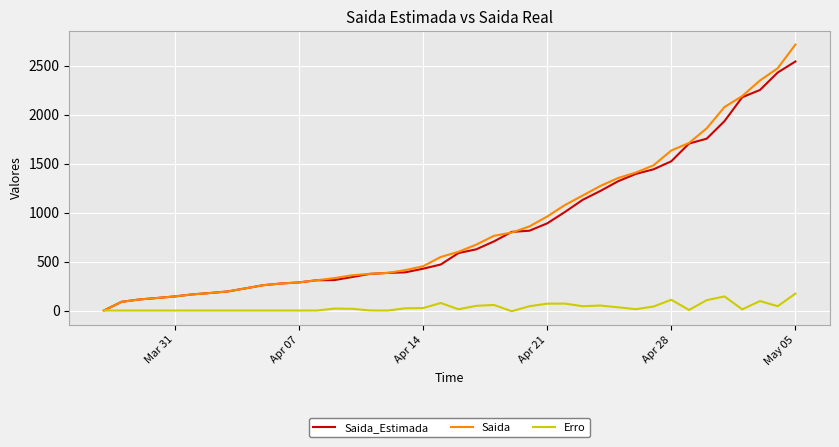

What is the highest value of the Saida series?

2716